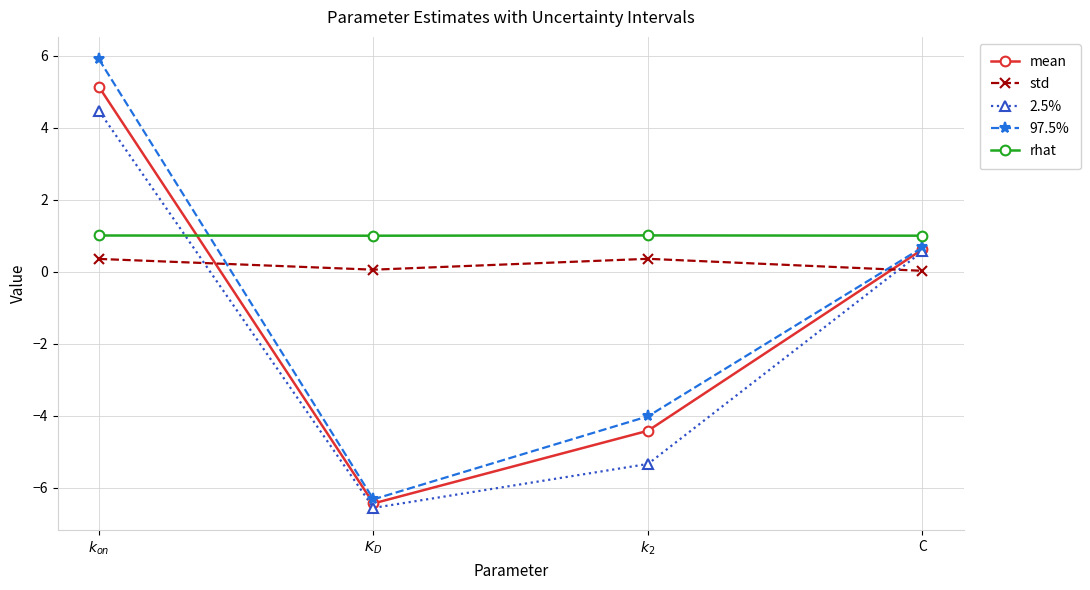

Rank the series at $K_D$ from highest to lowest value.

rhat, std, 97.5%, mean, 2.5%